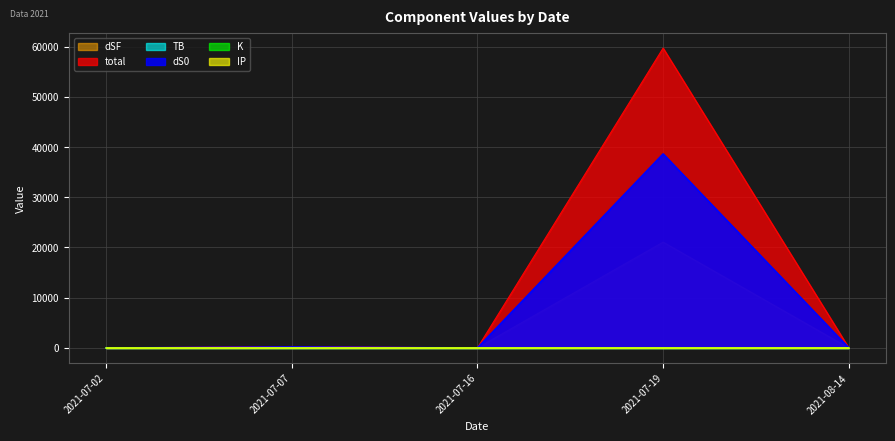

What is the sum of all total values?

59998.5